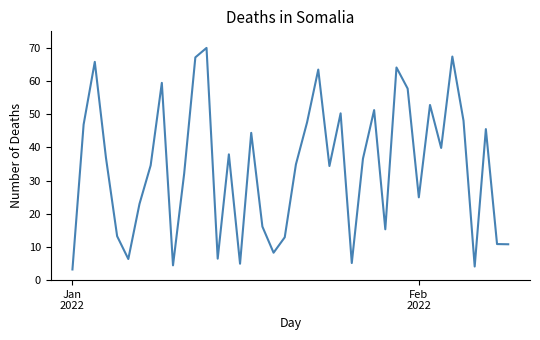

What is the smallest value displayed?

3.2